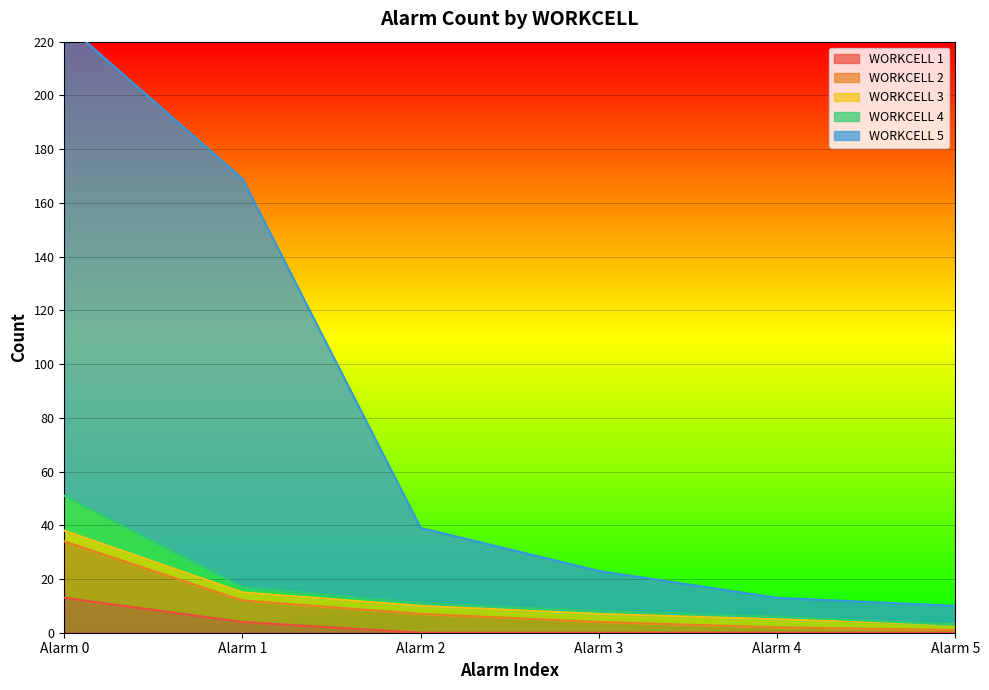

What is the spread (max minus min) of values at Alarm 5?

10